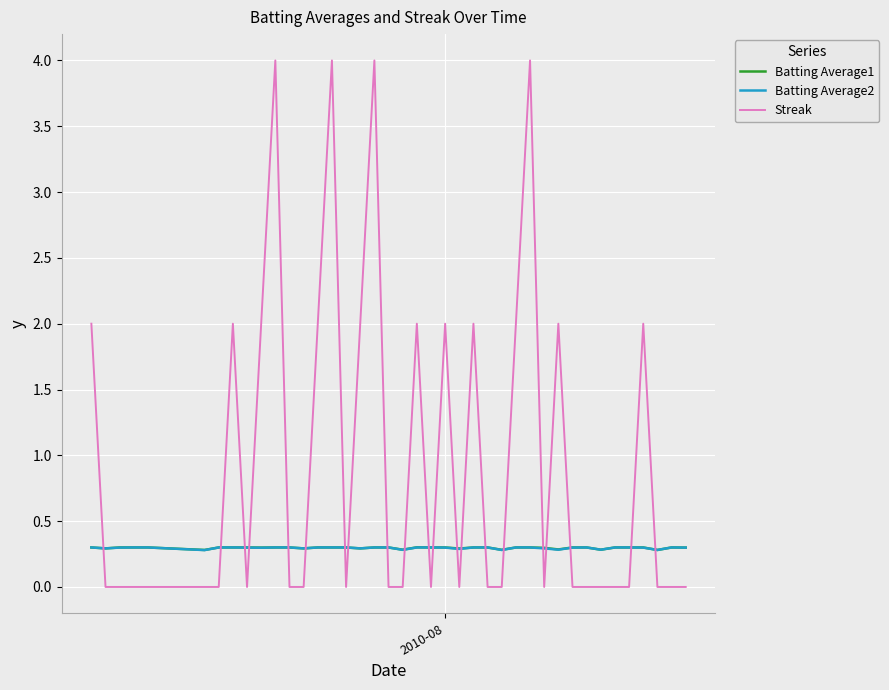

How many lines are shown in the chart?

3